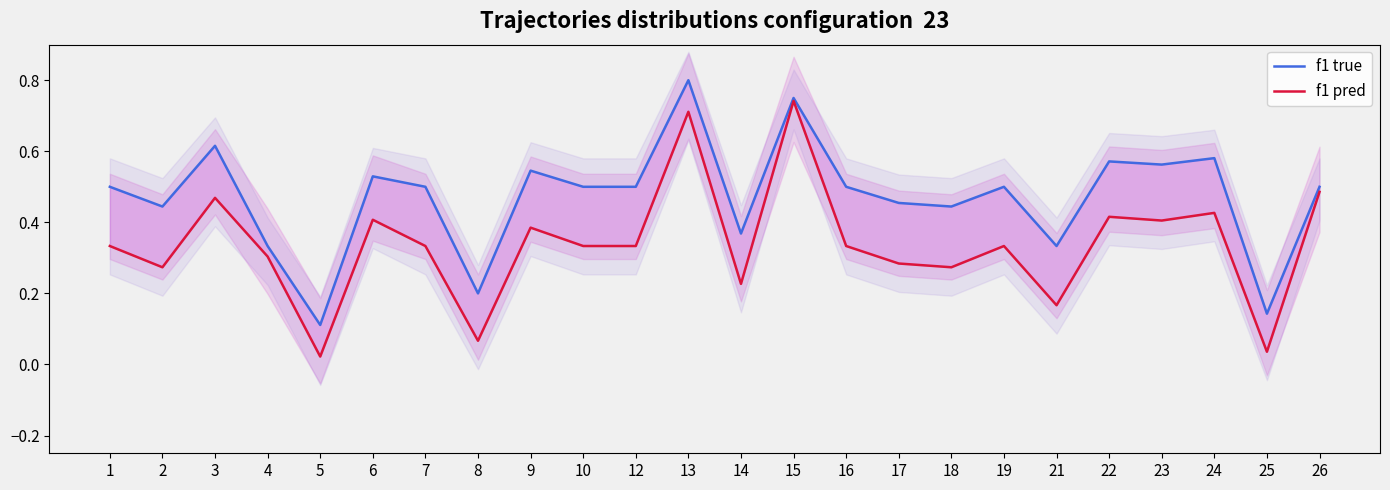

True or false: f1 pred has more than 0 interior local peaks.

True